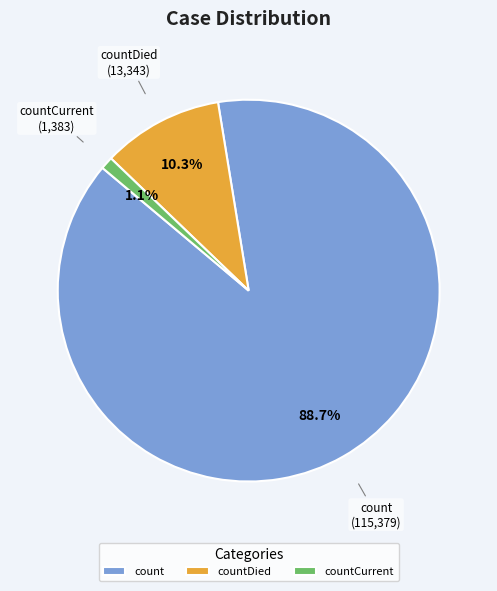

What is the smallest slice in the pie chart?

countCurrent